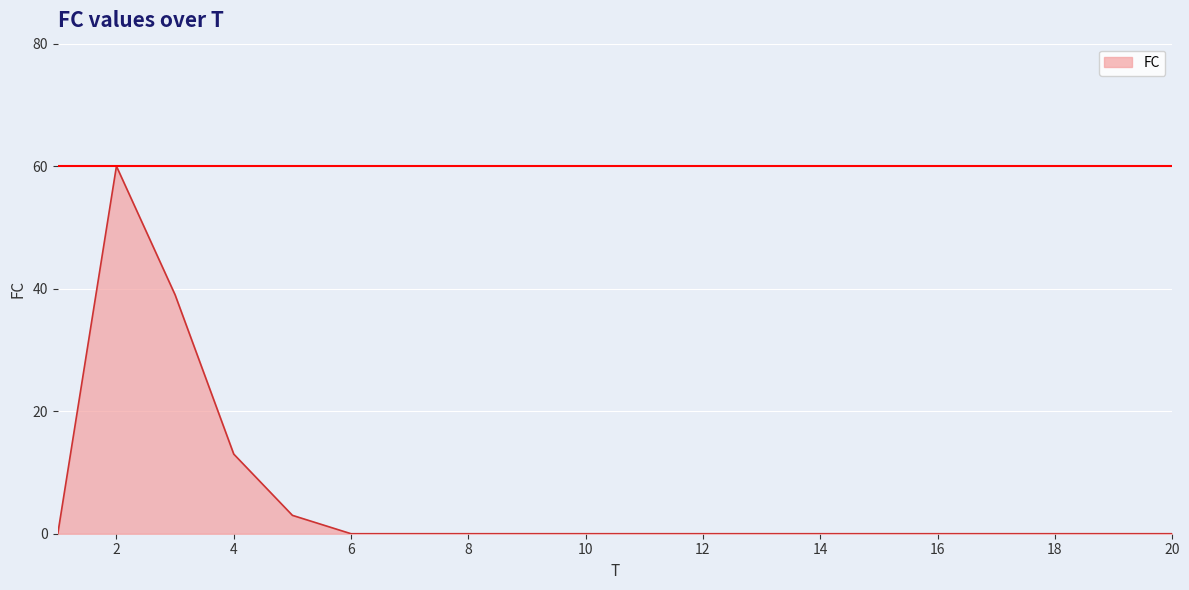

What is the maximum value shown in the chart?

60